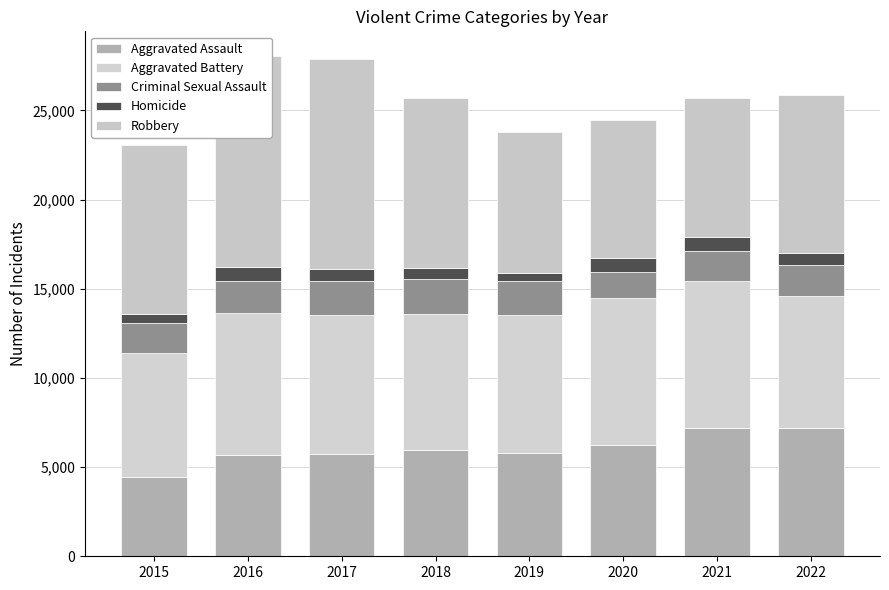

True or false: Homicide has a value of 780 at 2016.

True